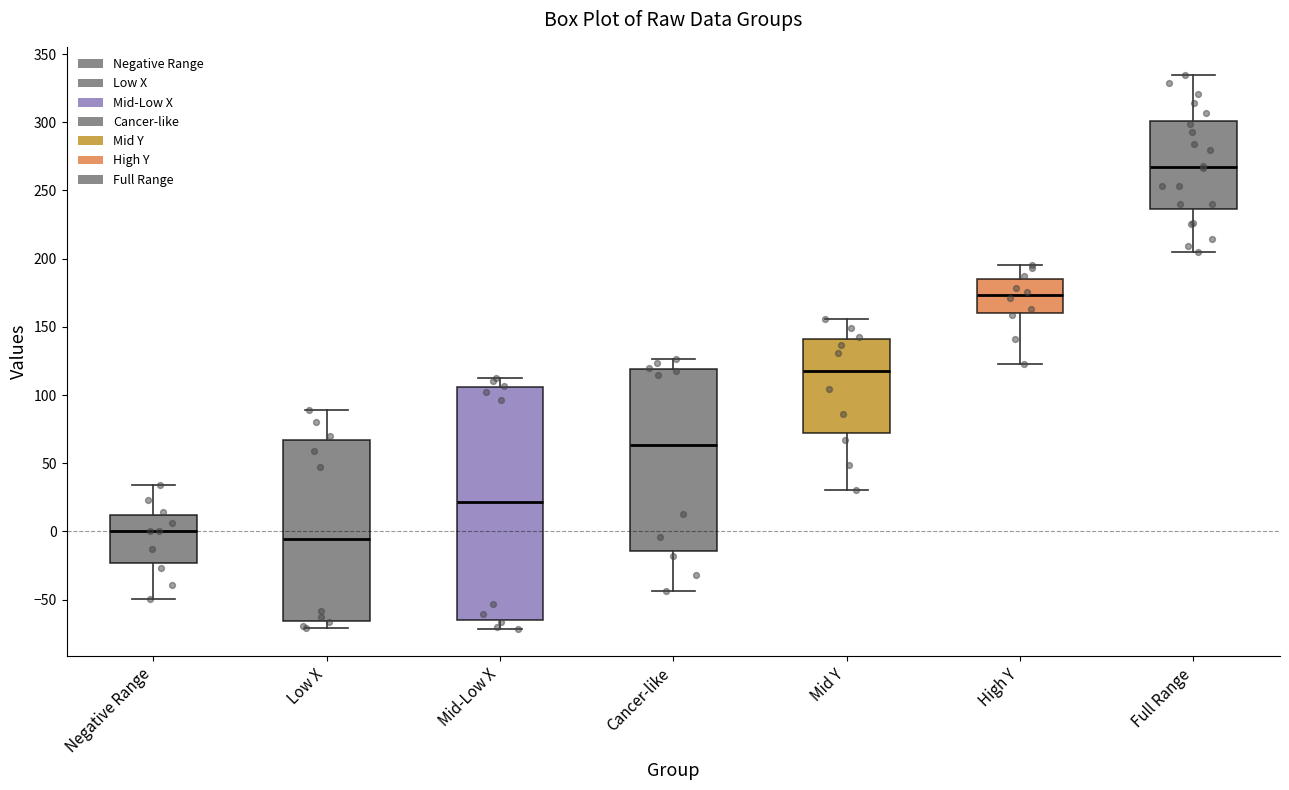

Which box has the lowest median line?

Low X